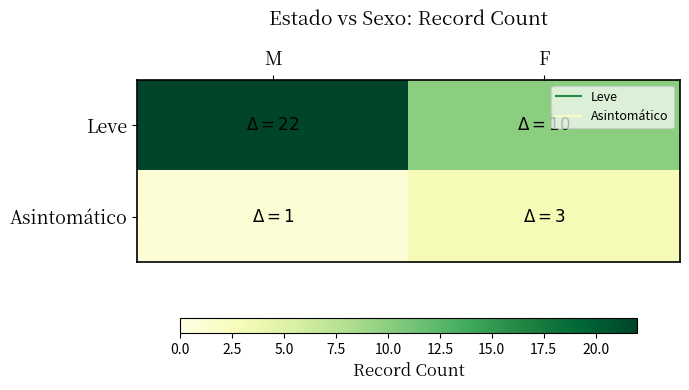

At how many categories does at least one series exceed 5?

2